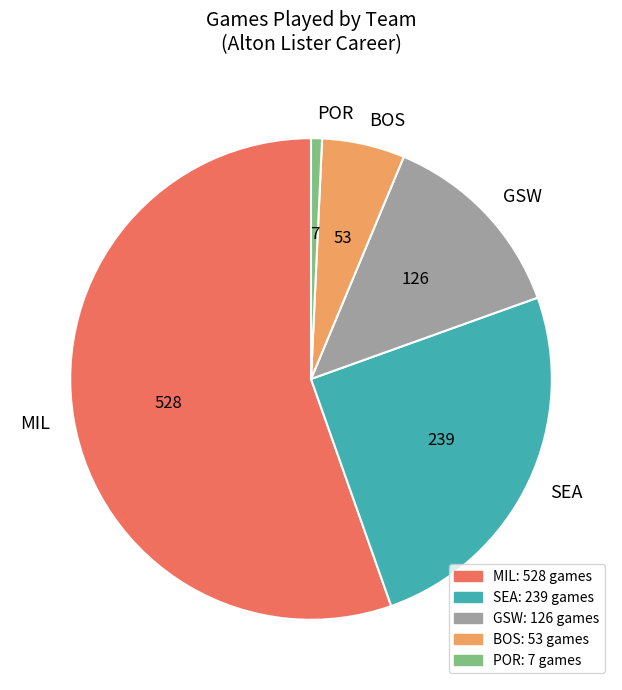

Count the number of slices in the pie.

5